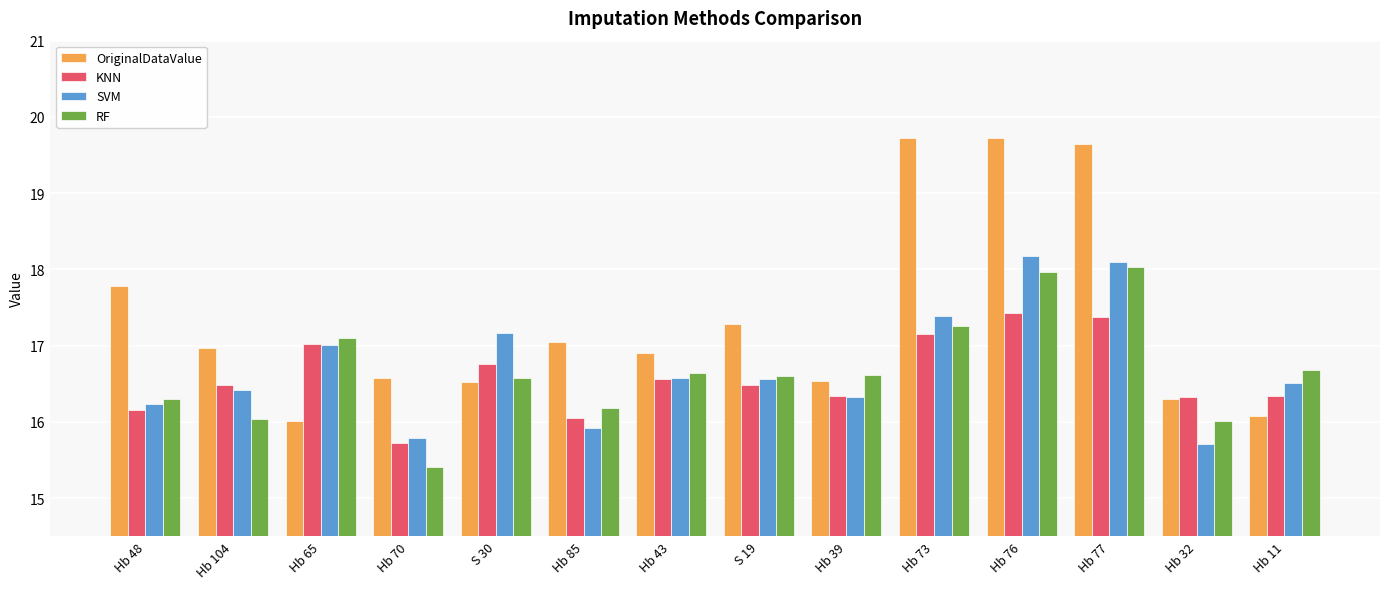

What is the sum of the RF values at Hb 48 and Hb 39?

32.9